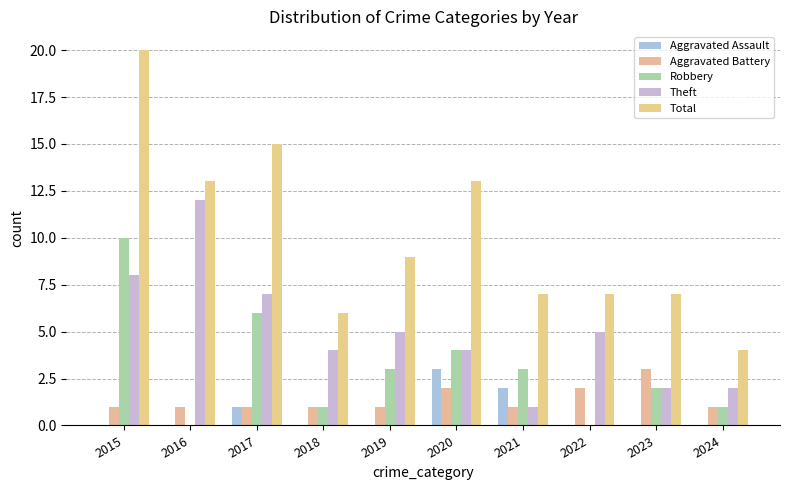

What is the total value across all series at 2015?

39